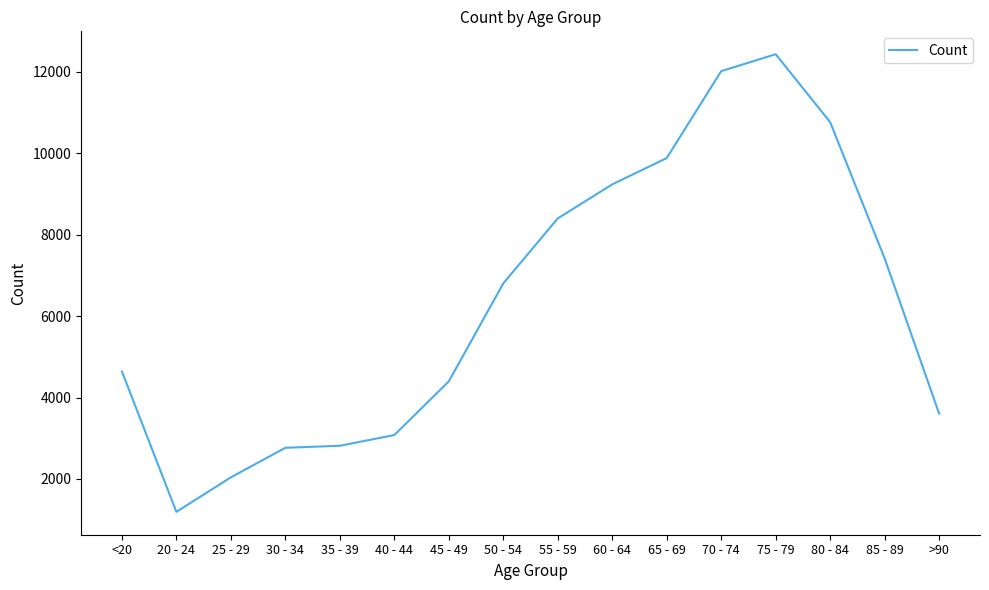

Which label corresponds to the smallest value in the chart?

20 - 24